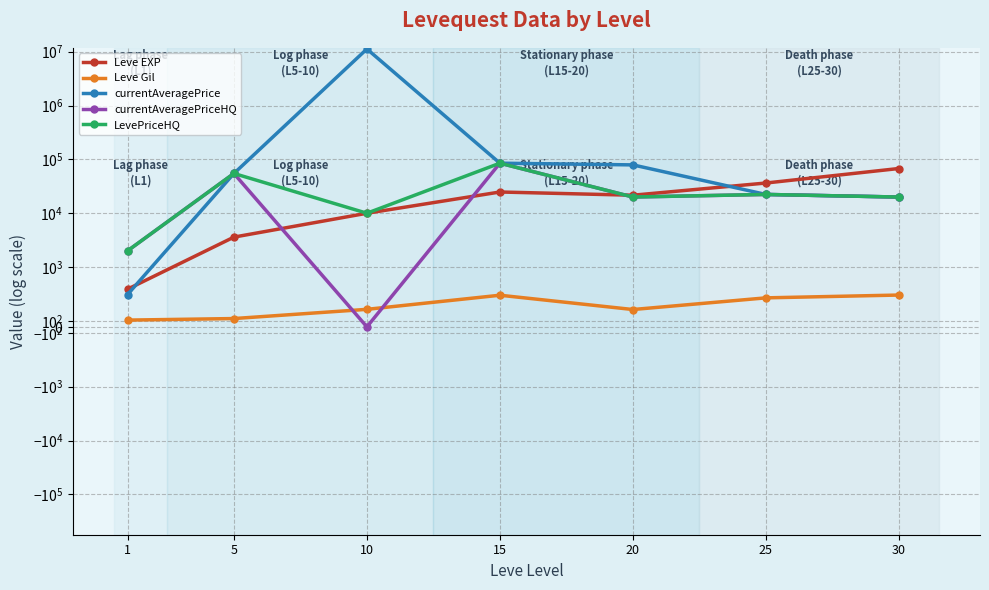

What is the approximate value of currentAveragePrice at 15?

85009.0